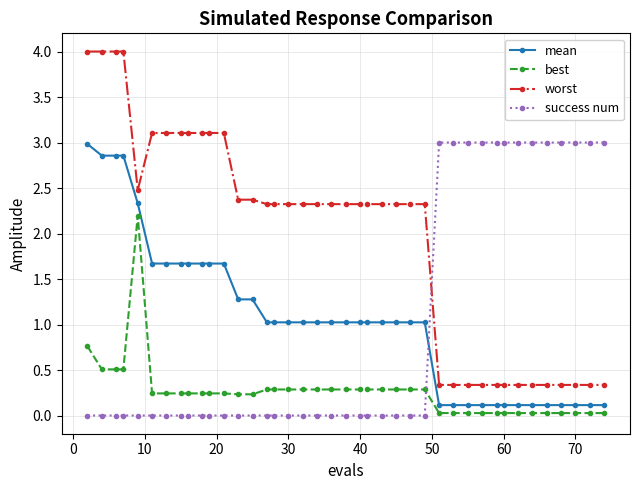

True or false: best has more than 0 points higher than both neighbors.

True